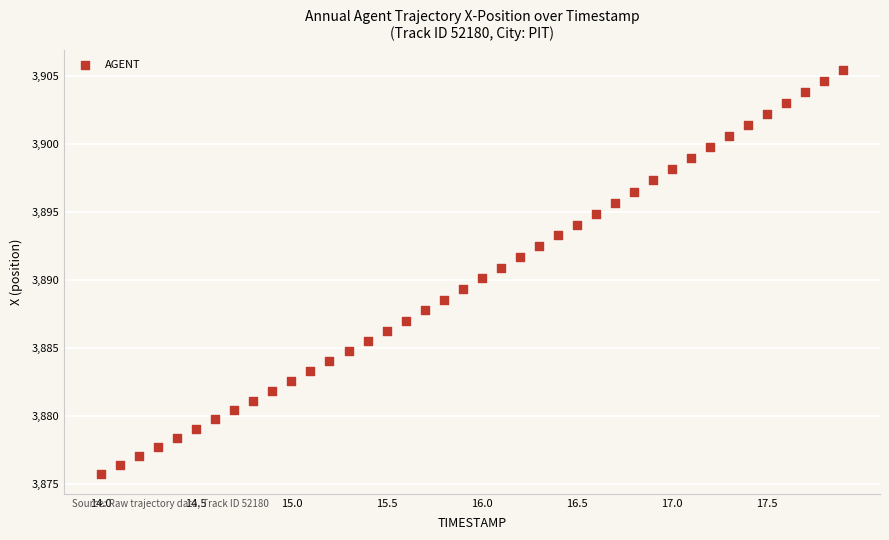

What is the range of X values (max minus min)?

3.9